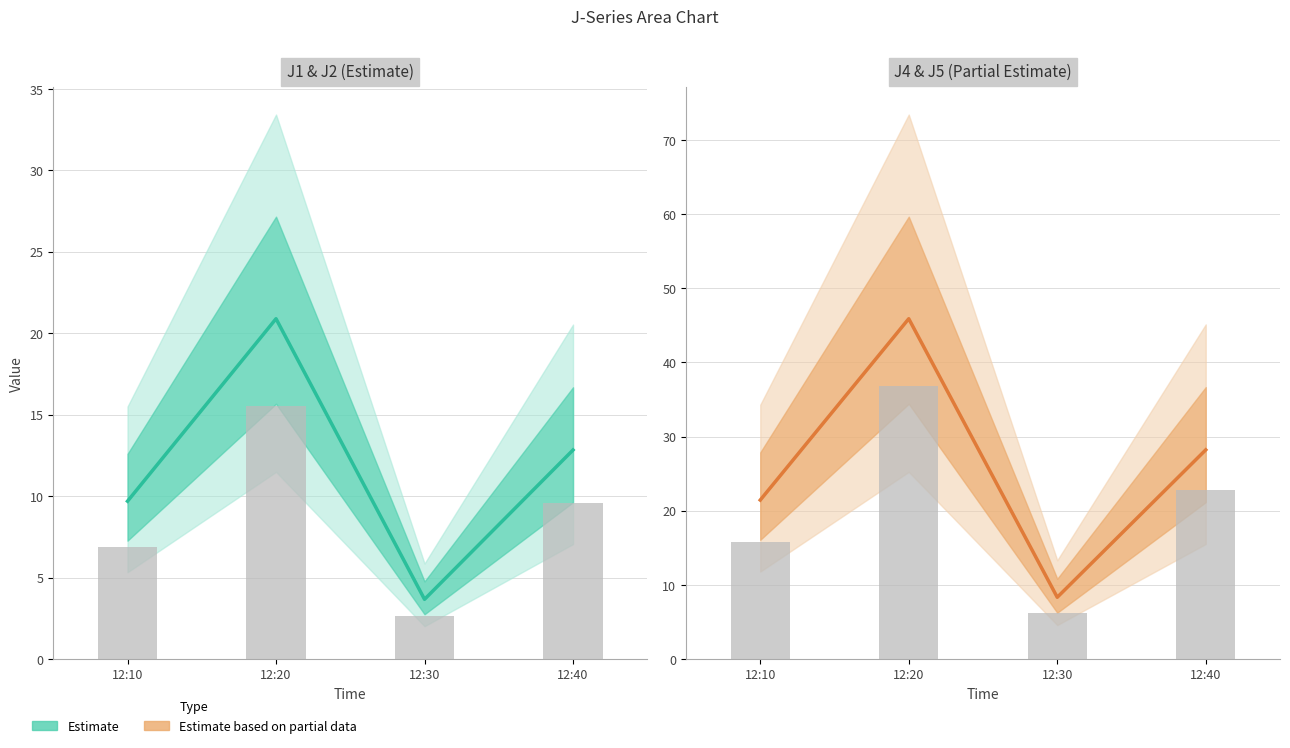

At which label does J2 reach its peak?

12:20